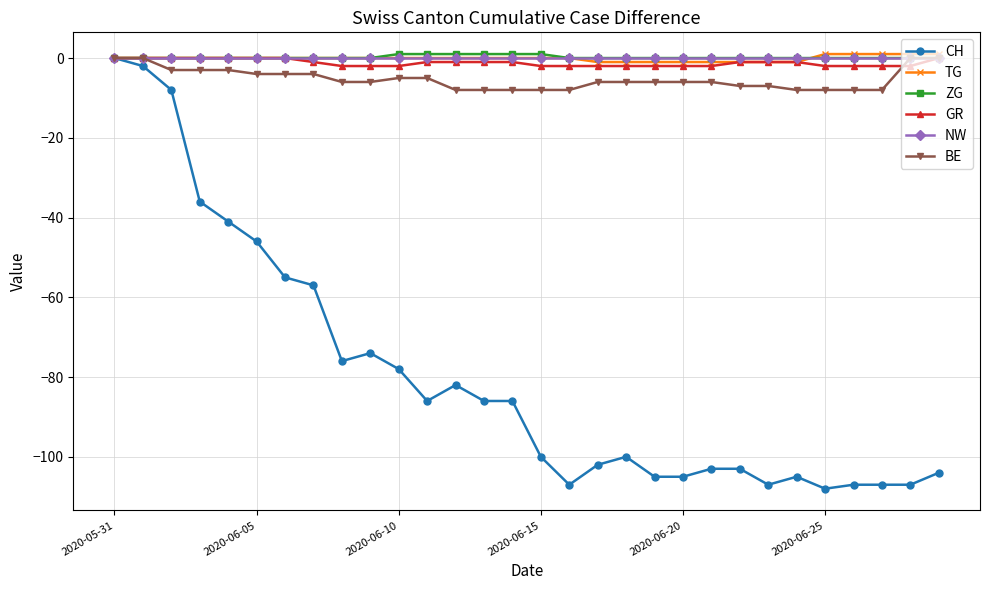

Which series has the largest range (max minus min)?

CH